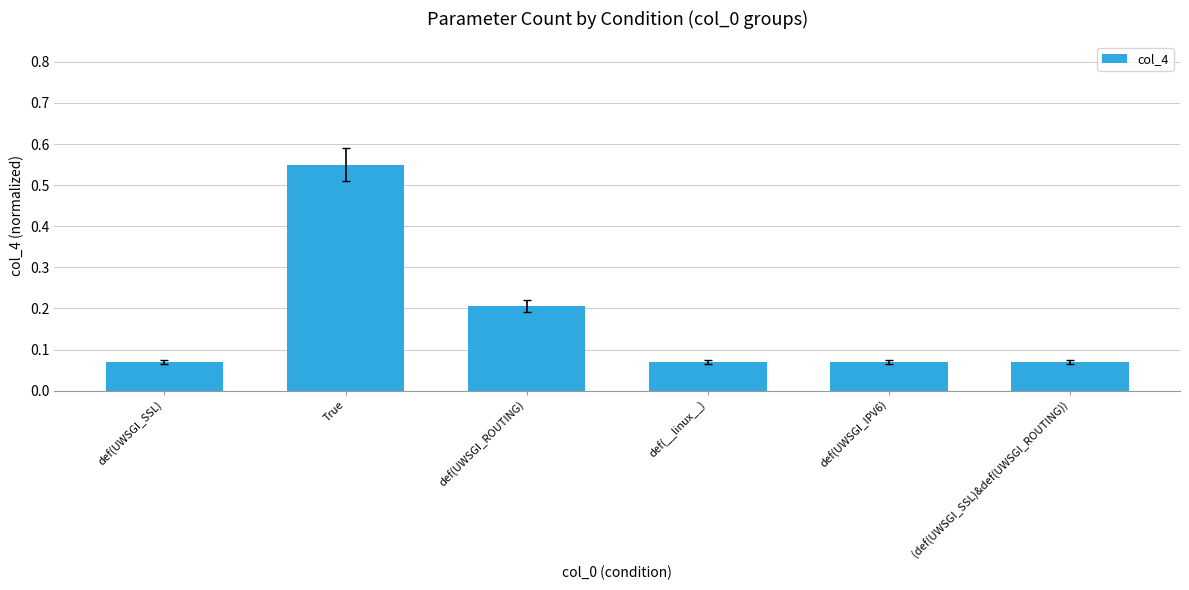

What is the label of the 1st bar from the right?

(def(UWSGI_SSL)&def(UWSGI_ROUTING))